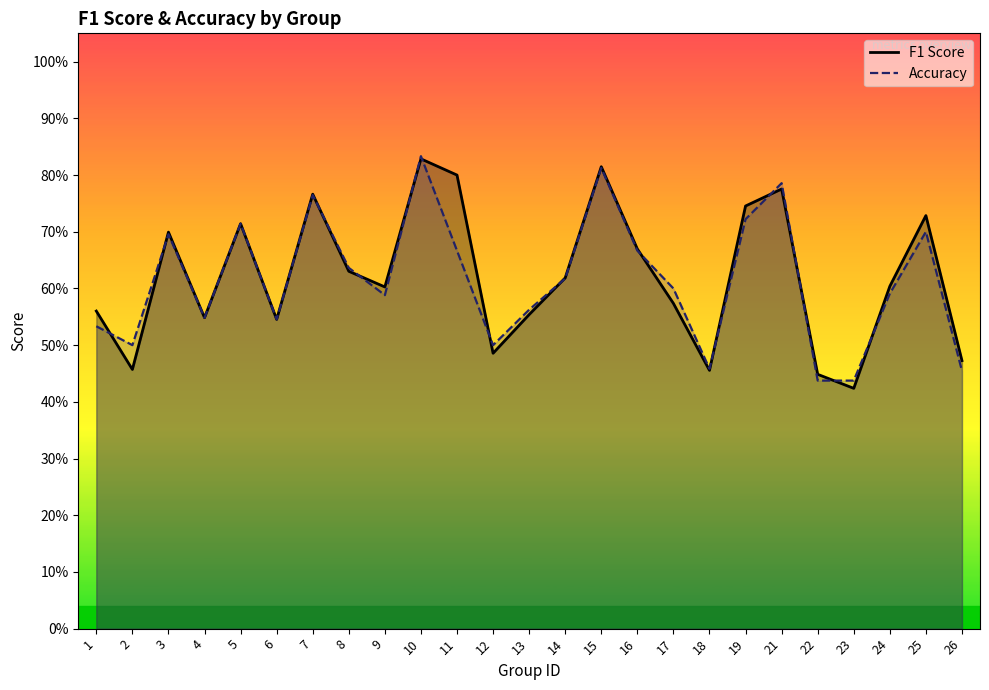

At which category does Accuracy reach its first local valley?

2